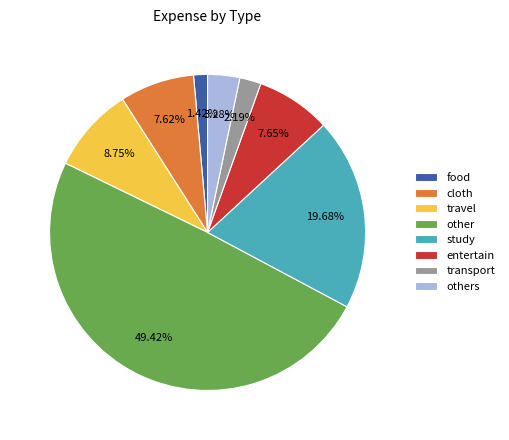

To the nearest percent, what is the difference between the others and entertain slice percentages?

4%